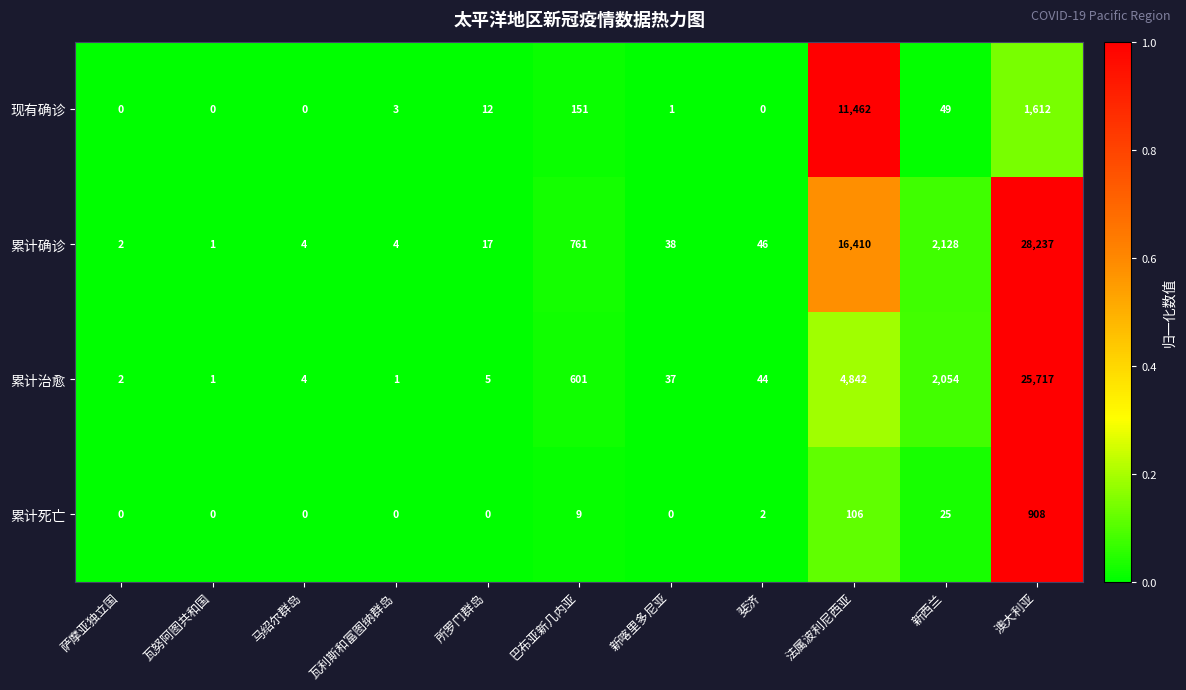

Where is 现有确诊 nearest to the value 5731?

澳大利亚